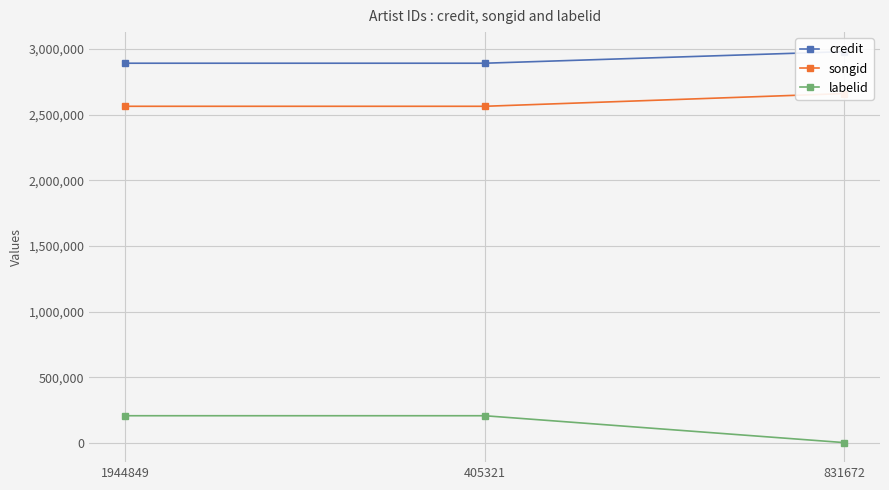

What are all the series names shown in the legend?

credit, songid, labelid